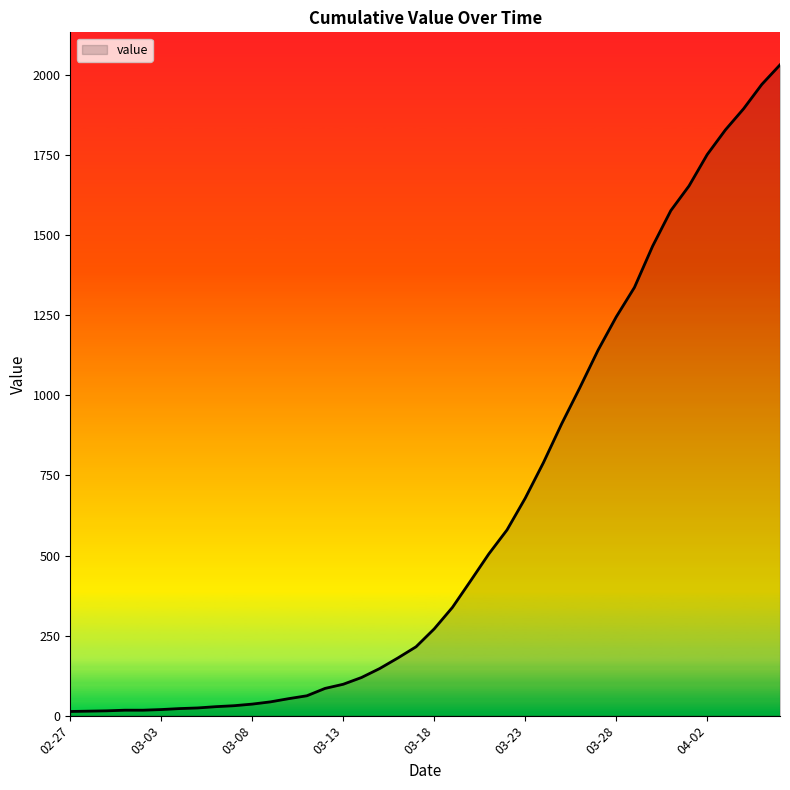

What is the greatest value displayed?

2032